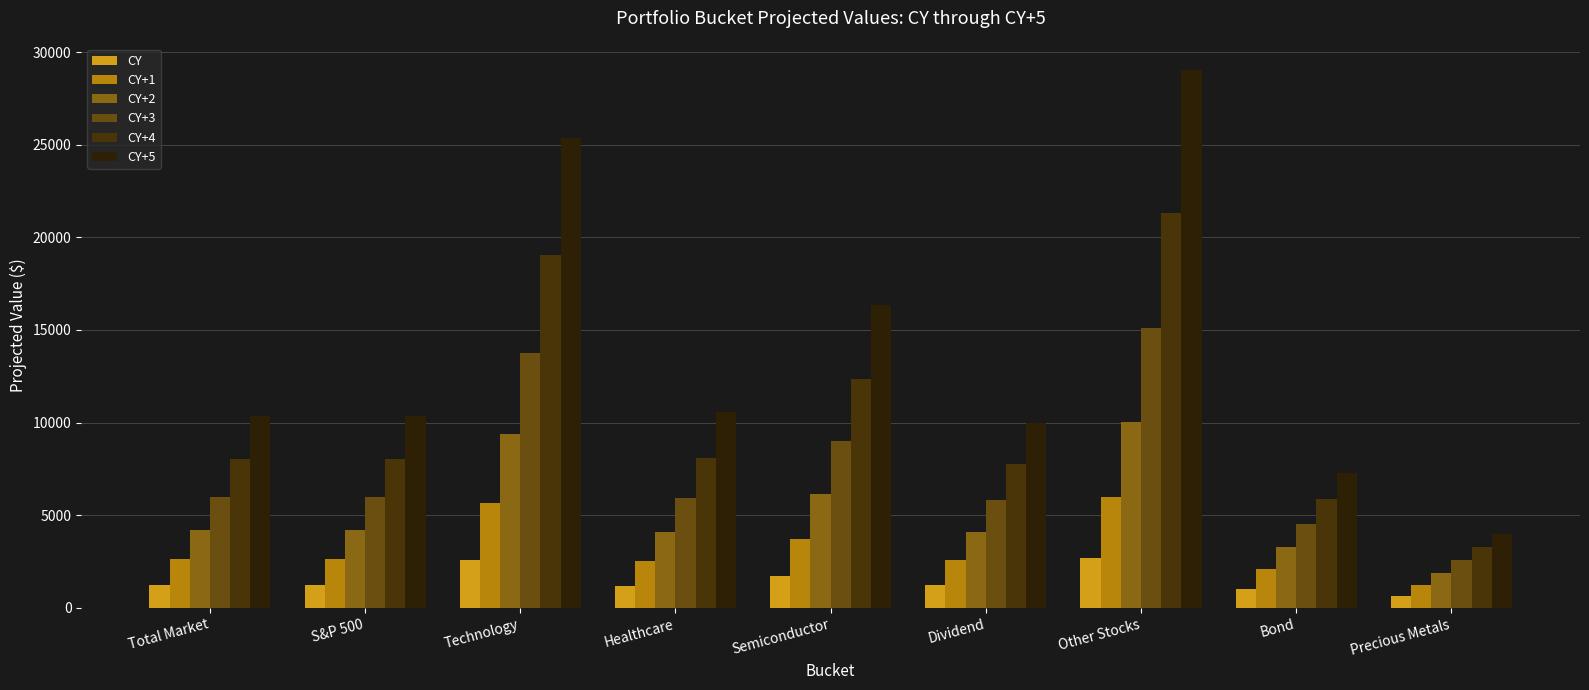

Rank the categories by CY+2 value from lowest to highest.

Precious Metals, Bond, Dividend, Healthcare, Total Market, S&P 500, Semiconductor, Technology, Other Stocks